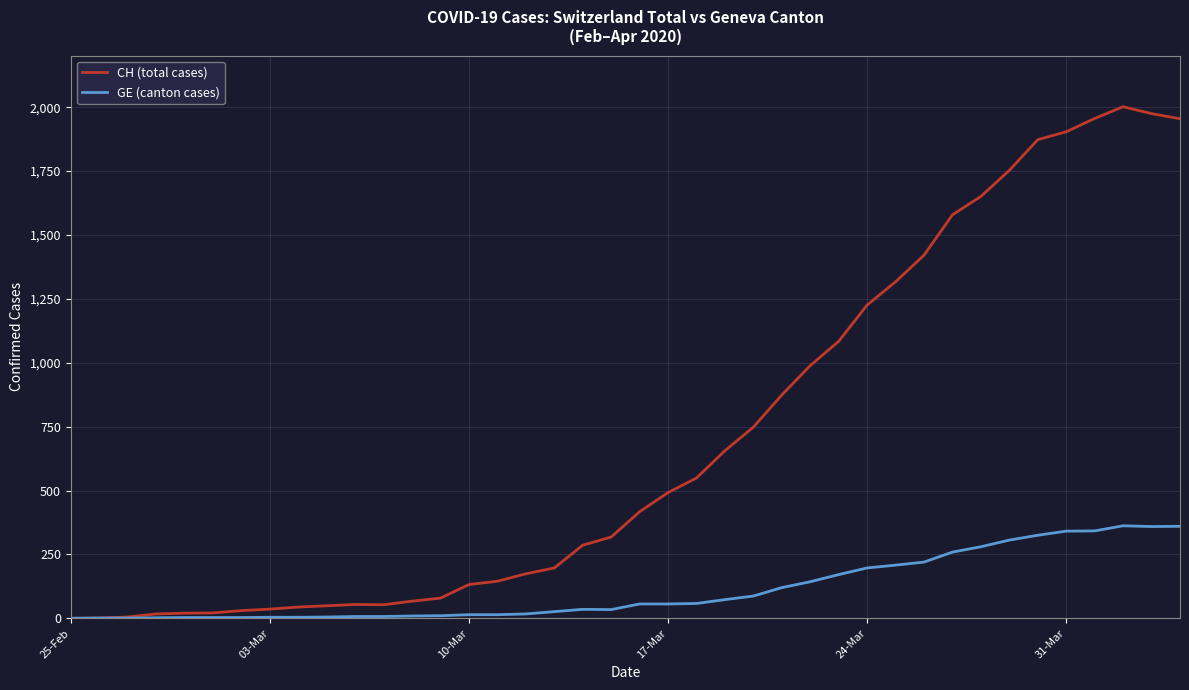

How many series are shown in this chart?

2